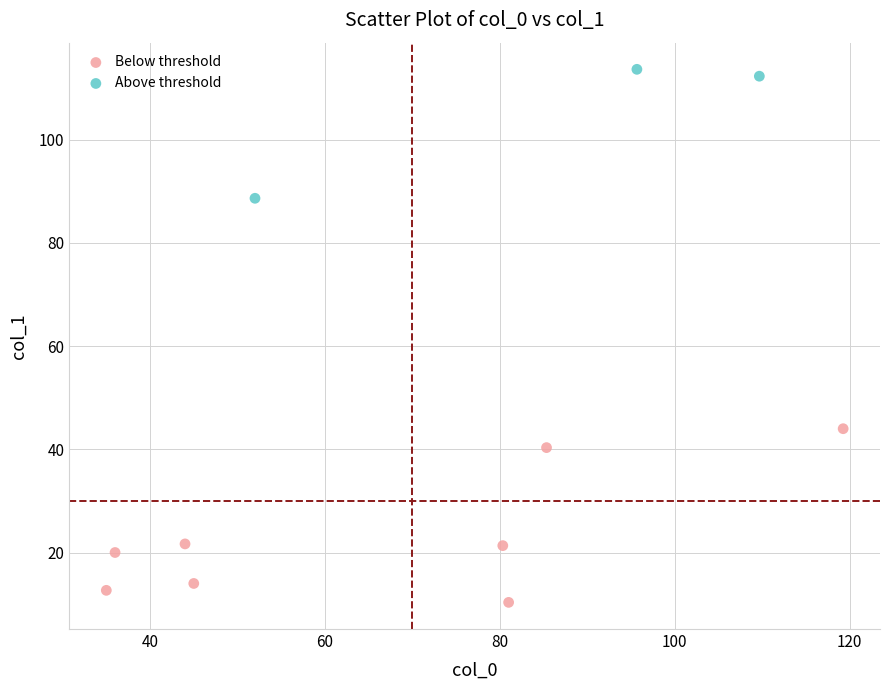

Which series reaches the minimum Y coordinate?

Below threshold